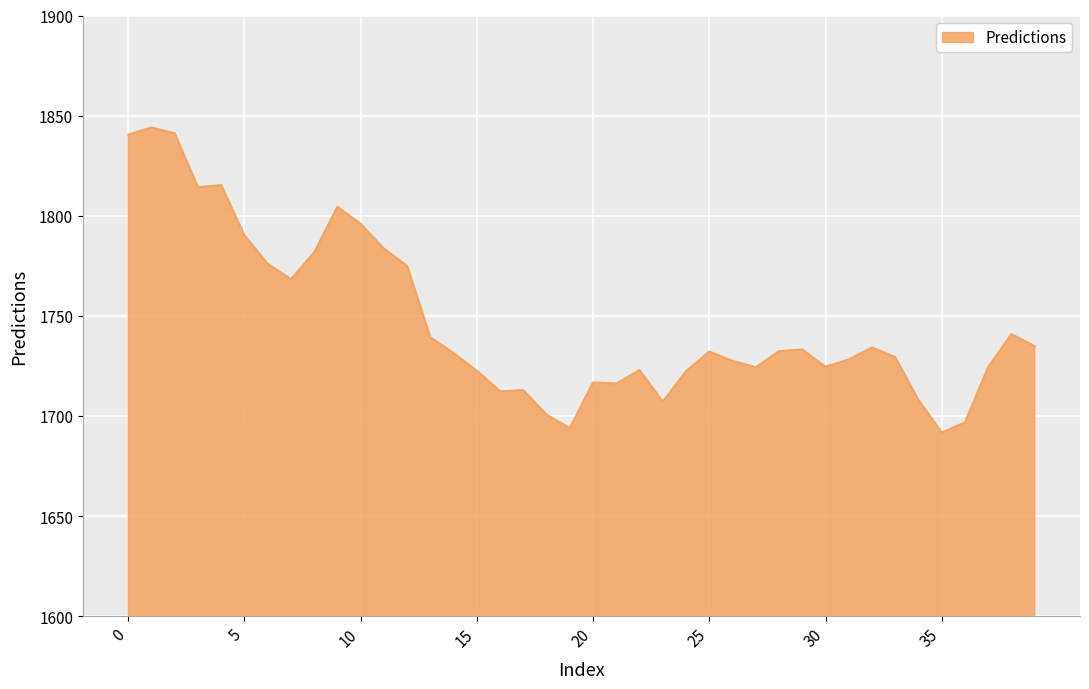

What is the minimum value shown in the chart?

1691.7